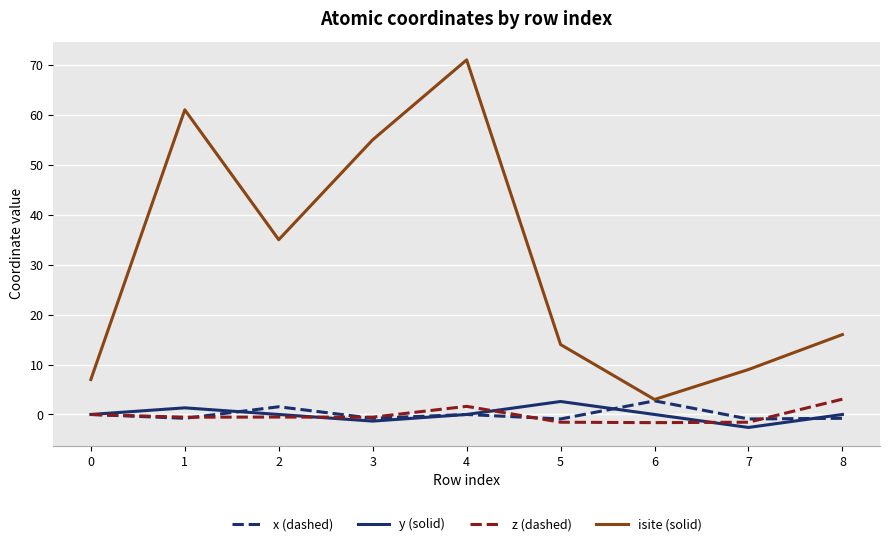

Does the chart display data point markers on the line(s)?

No